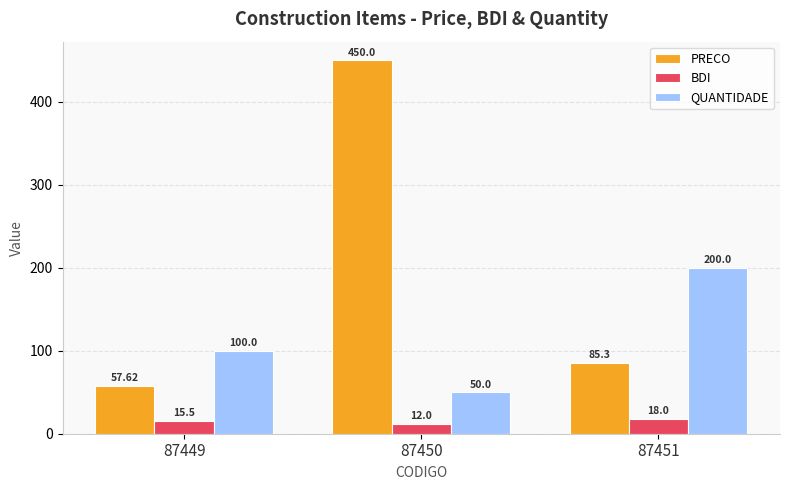

What are all the series names shown in the legend?

PRECO, BDI, QUANTIDADE